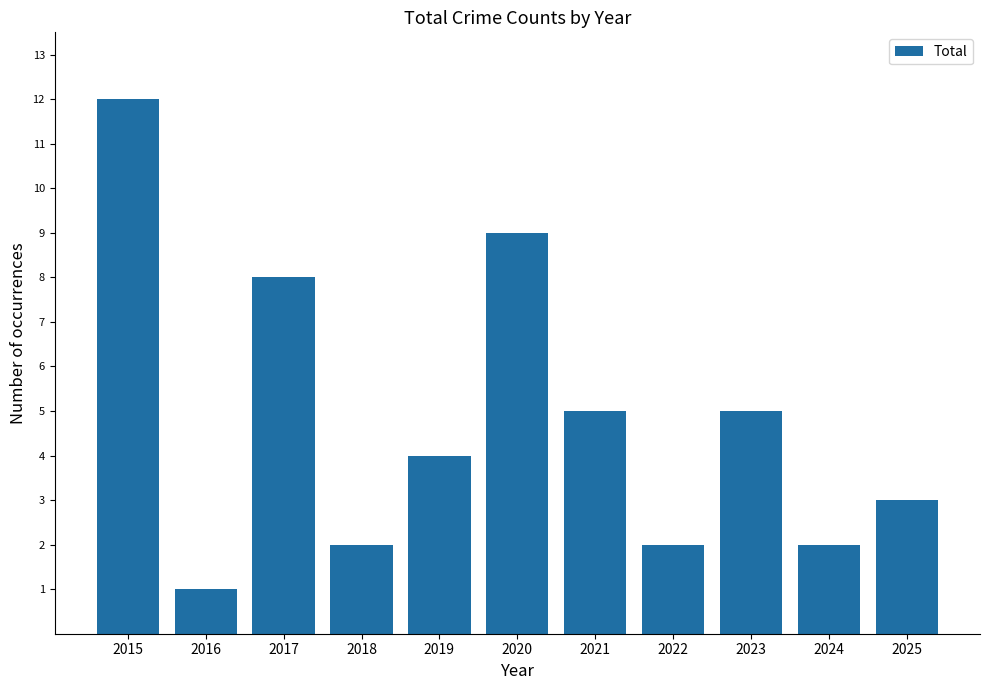

What is the greatest value displayed?

12